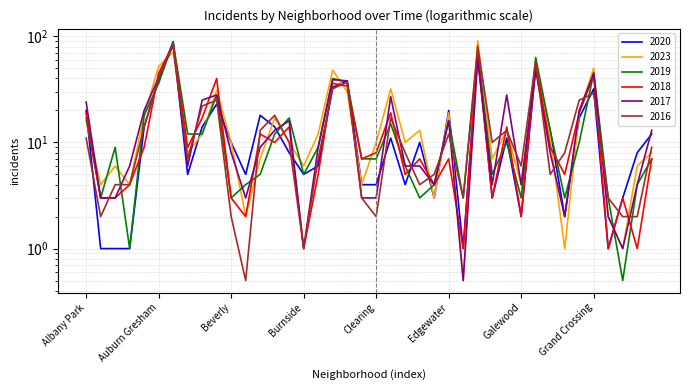

At which category does 2019 reach its first local peak?

Archer Heights